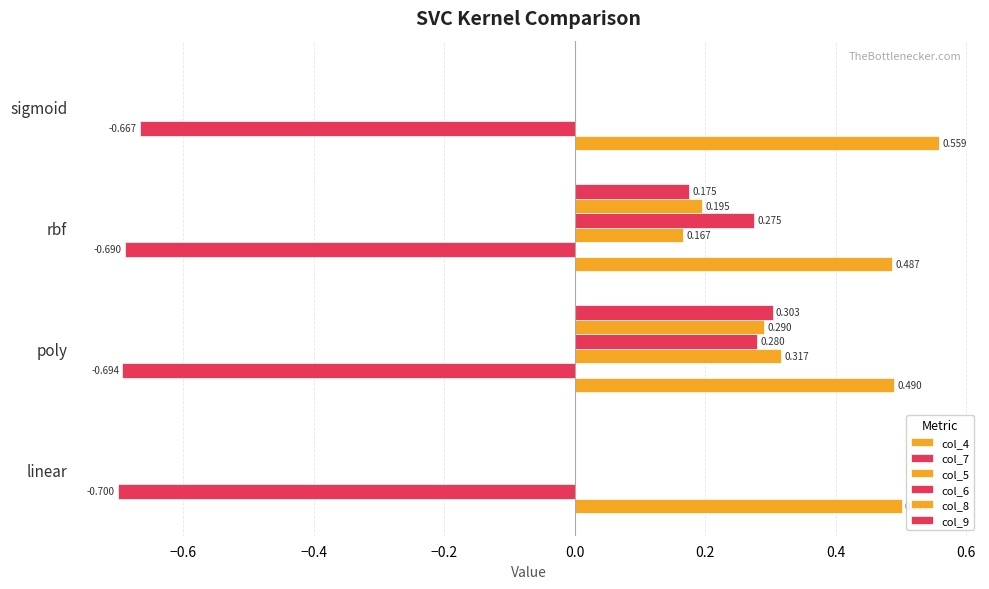

What is the maximum value for col_6?

0.3